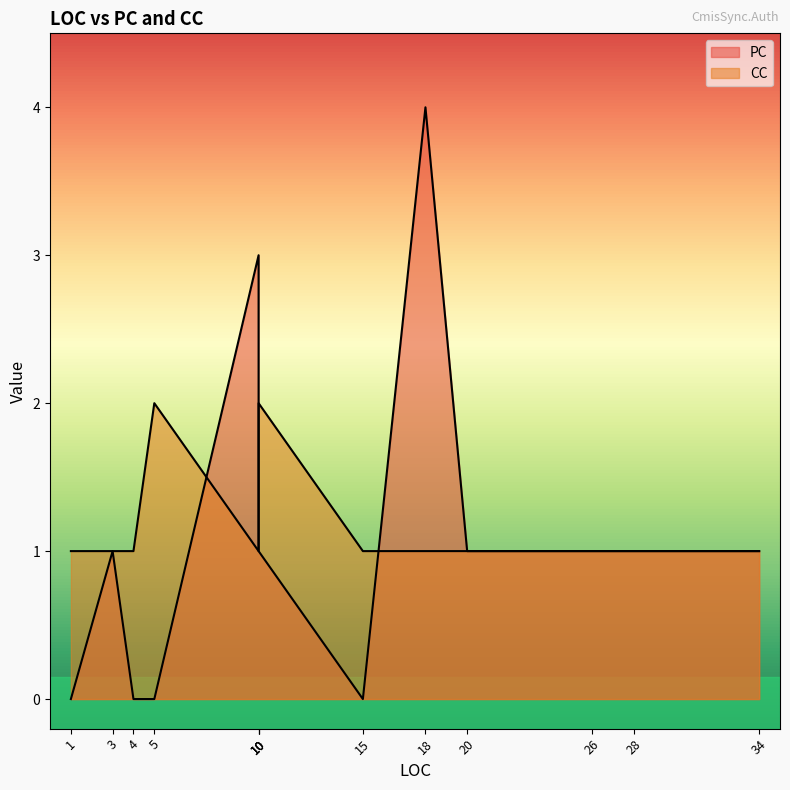

True or false: PC has a value of 2 at 10.

False